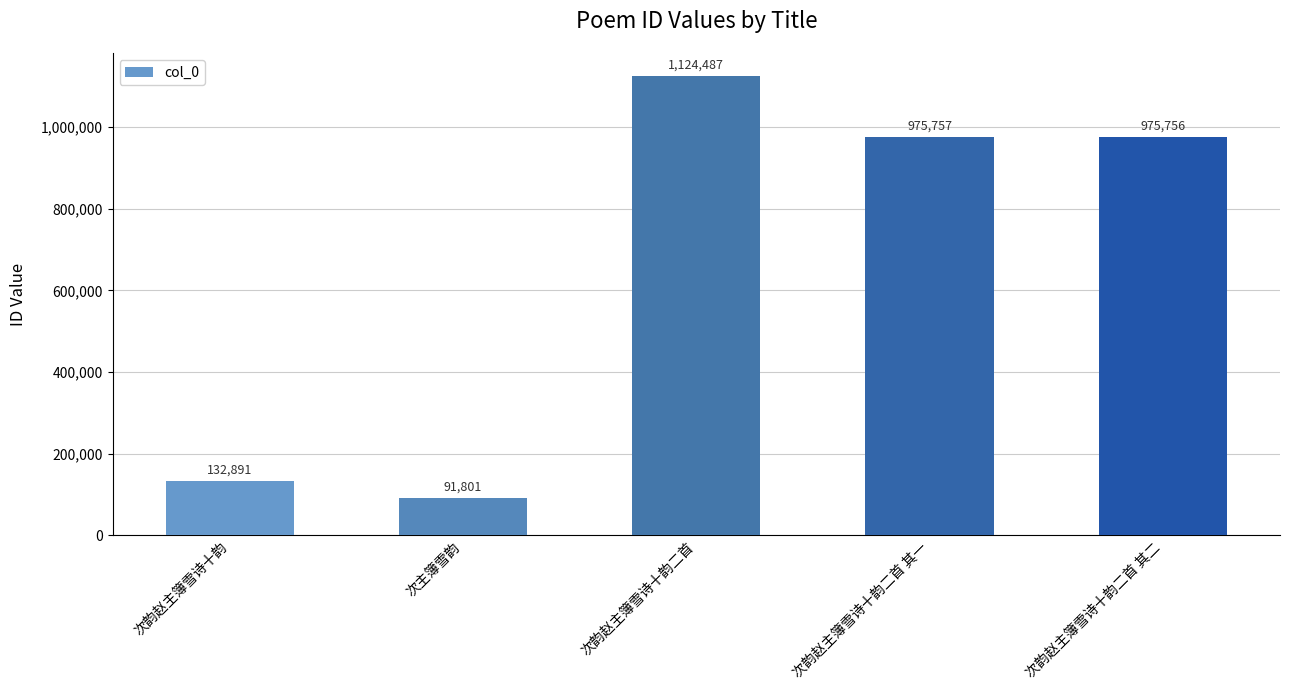

What is the difference between the values at 次韵赵主簿雪诗十韵二首 其一 and 次主簿雪韵?

883956